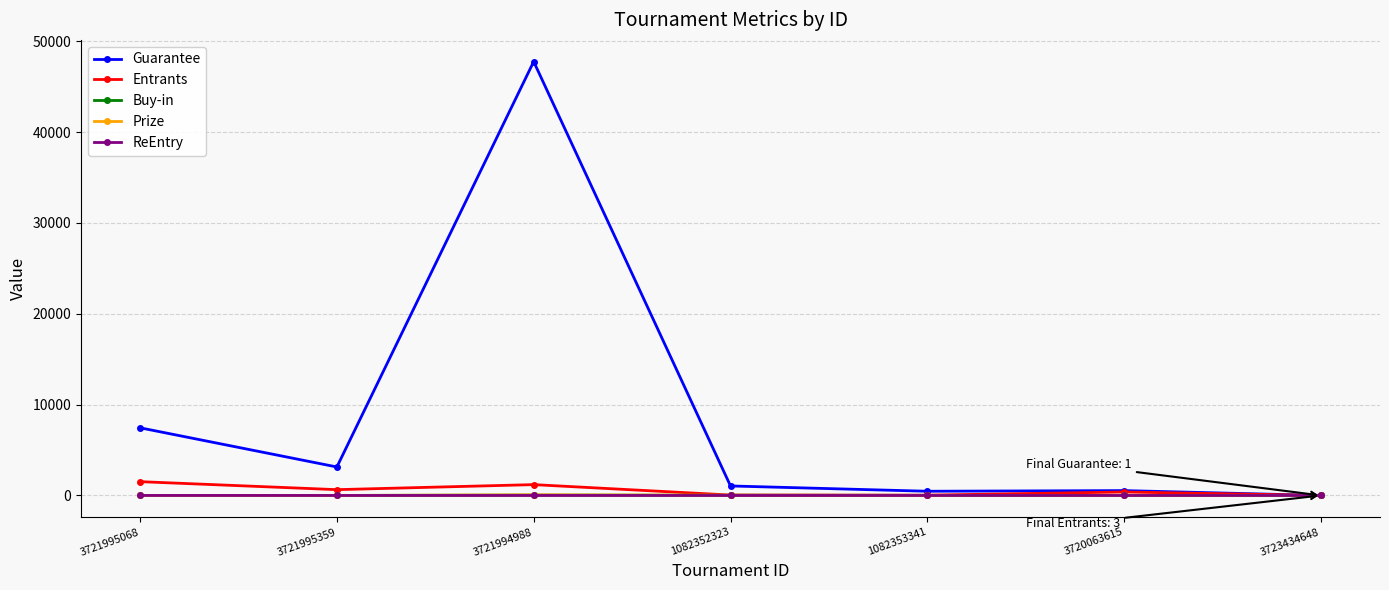

What is the maximum value shown in the chart?

47760.0